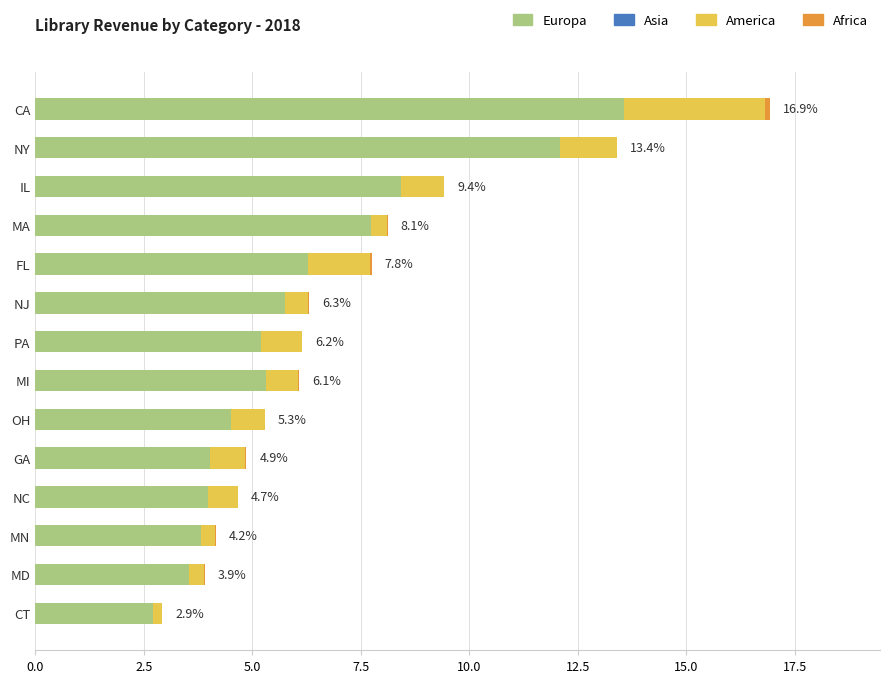

At which label does Europa reach its peak?

CA